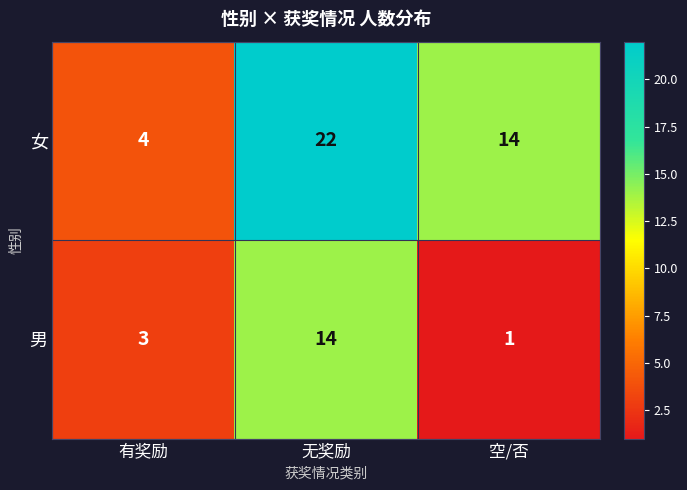

The 男 series shows 14 at 无奖励. True or false?

True